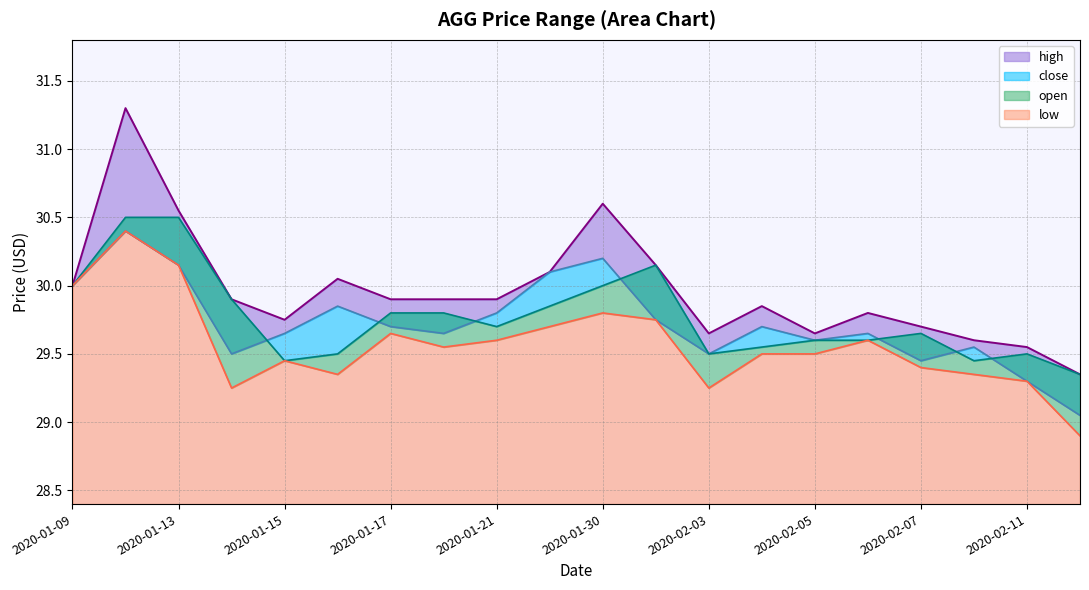

Where is the first local minimum for open?

2020-01-15